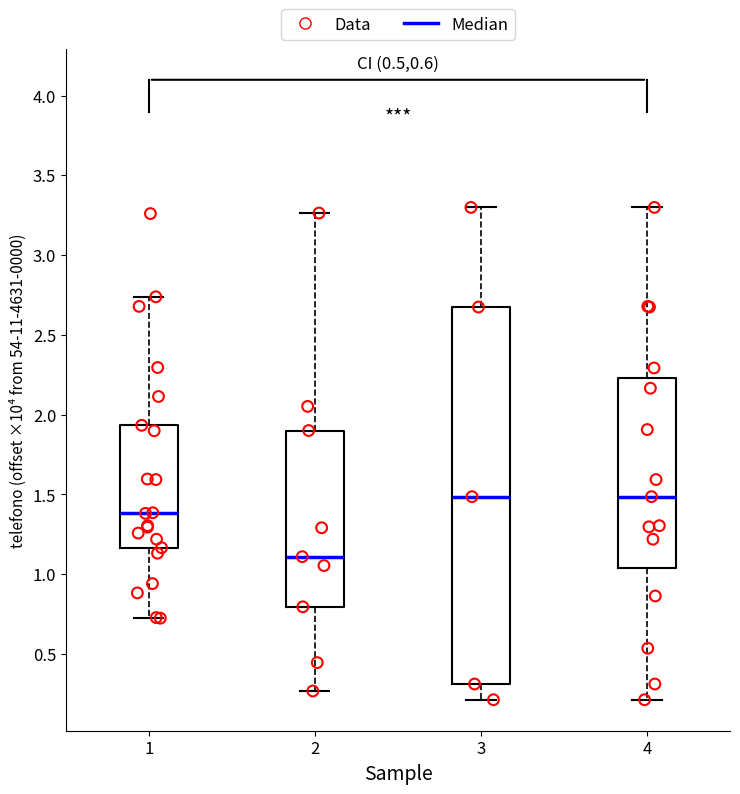

Where does the upper whisker of the box at x = 2 end on the y-axis? The values are not printed on the chart, so give them approximately, as read against the axis.

3.25